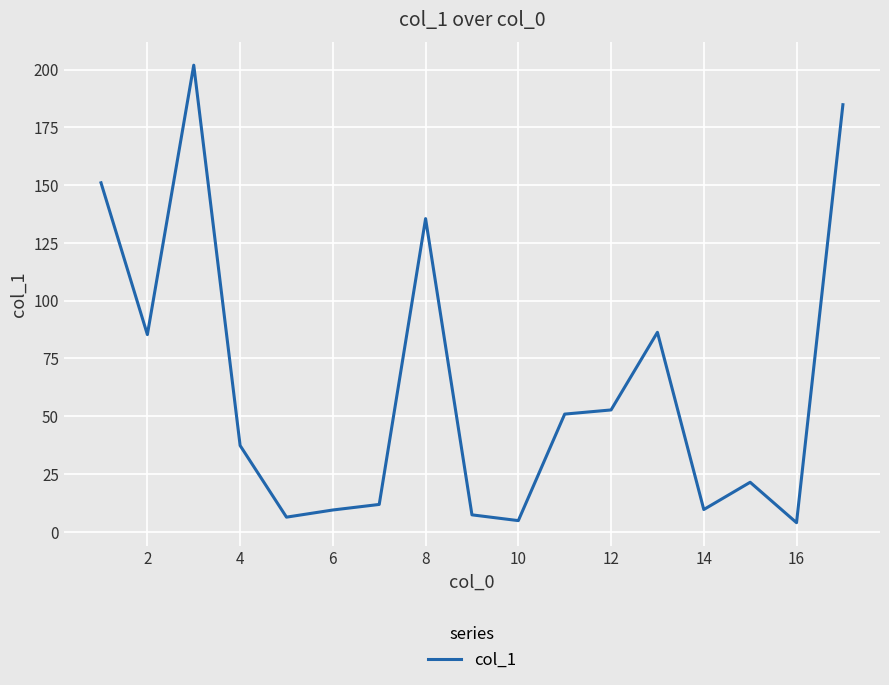

What is the maximum value shown in the chart?

201.9